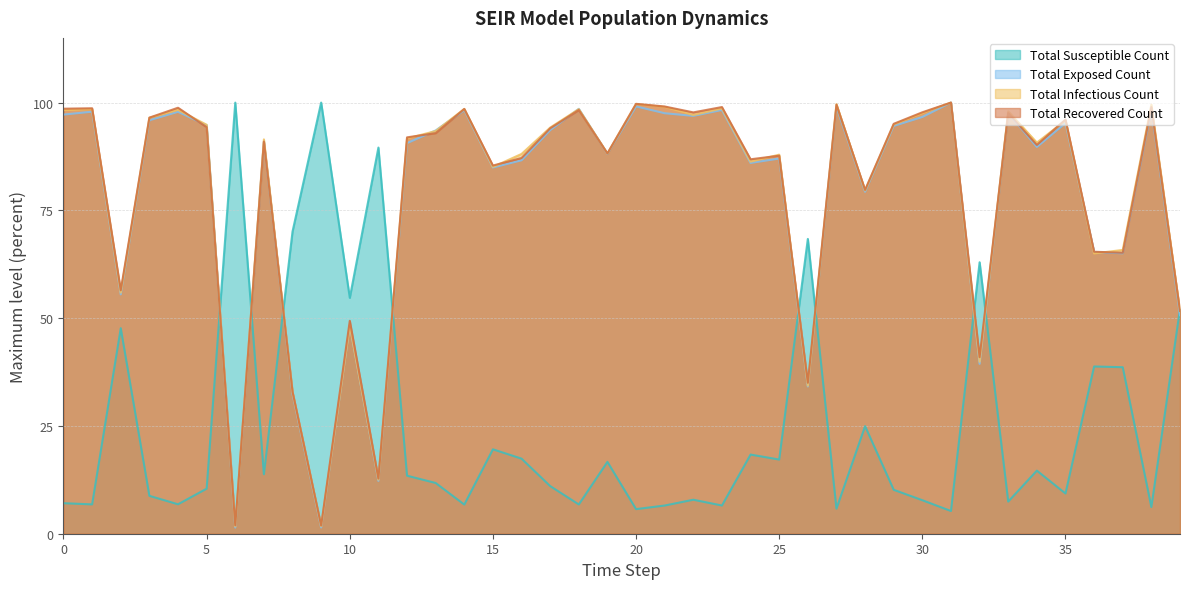

Which has a higher value, 20 or 9?

9